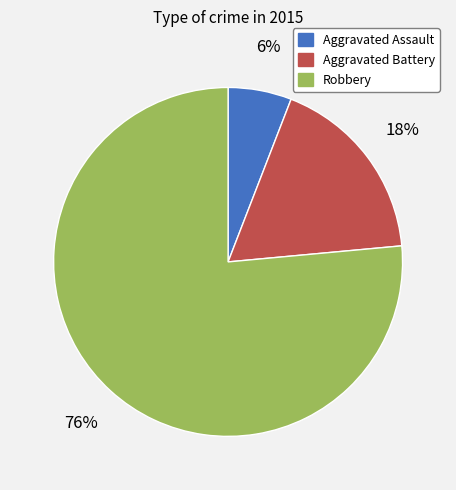

Rank the categories by value from highest to lowest.

Robbery, Aggravated Battery, Aggravated Assault